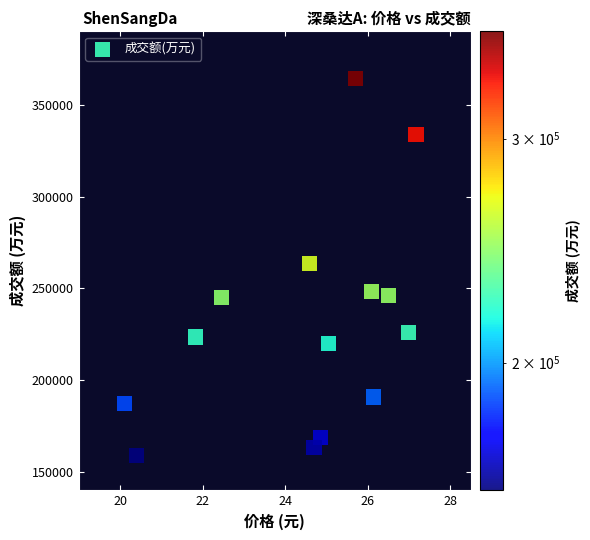

What is the range of Y values (max minus min)?

205630